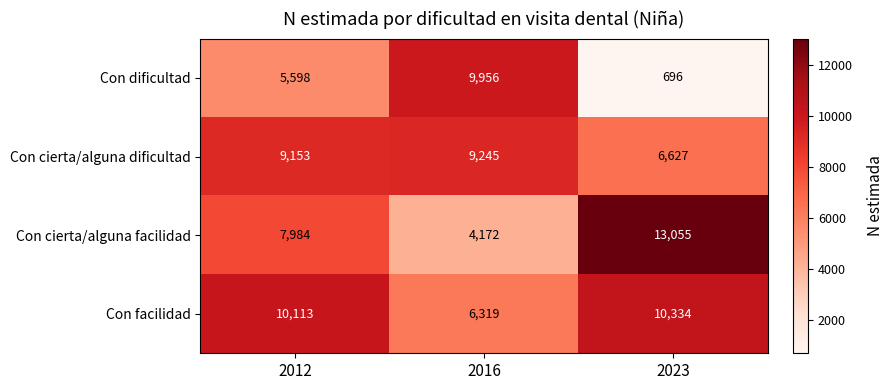

What is the difference between the highest and lowest values at 2016?

5784